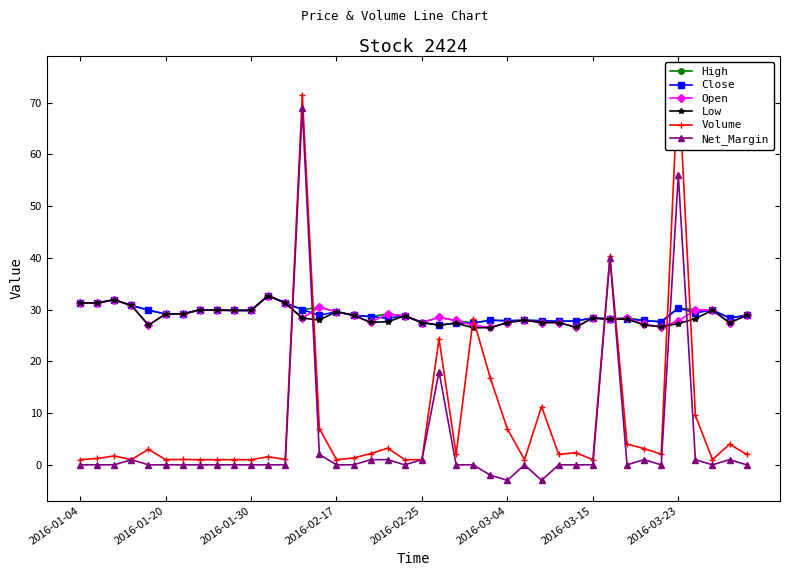

Is the value of Low at 2016-02-25 greater than the value of High at 2016-02-17?

No